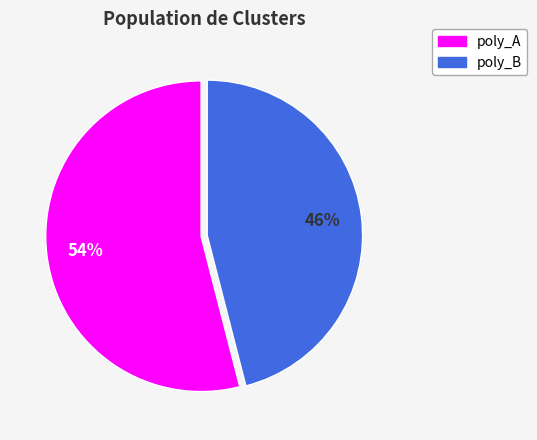

Rank the categories by value from highest to lowest.

poly_A, poly_B